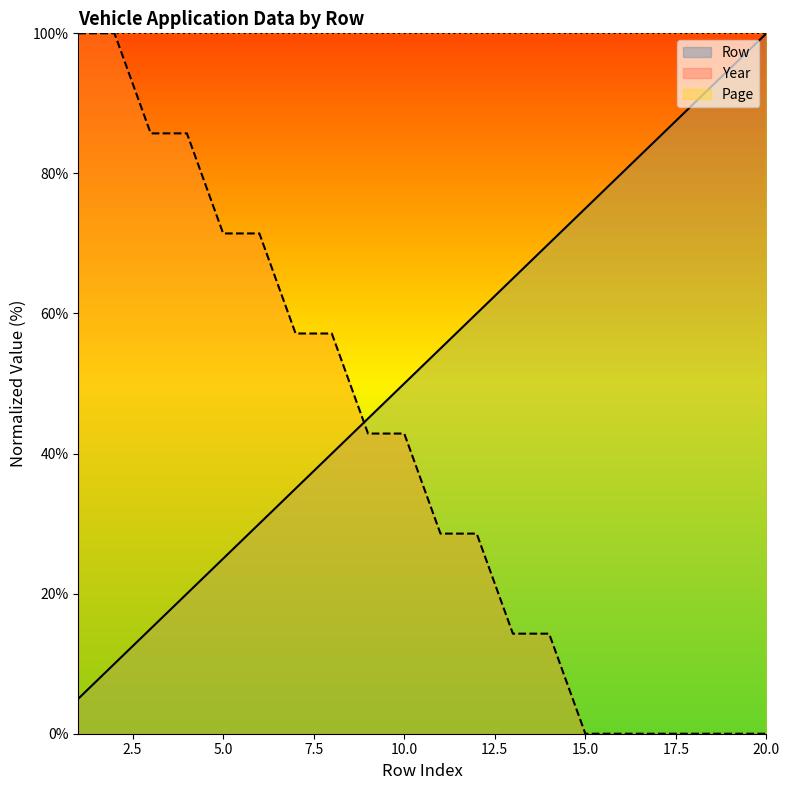

True or false: Row has more than 0 interior local peaks.

False